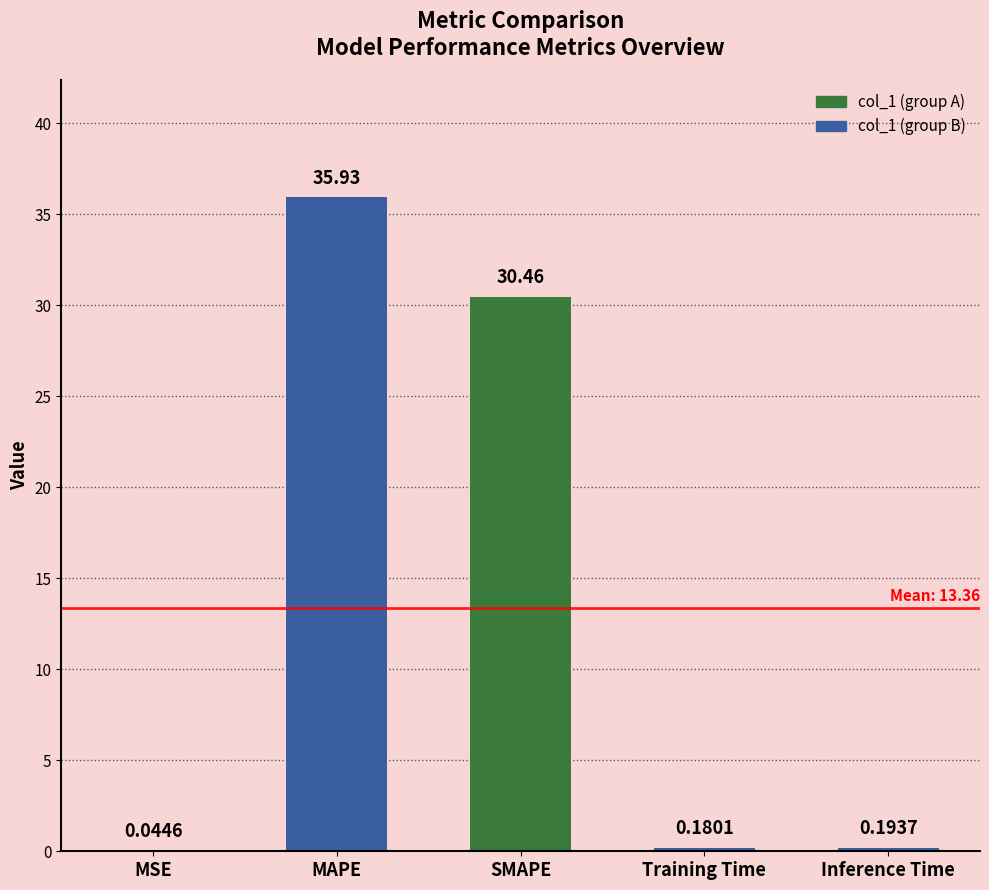

Where is the data nearest to the value 17?

SMAPE